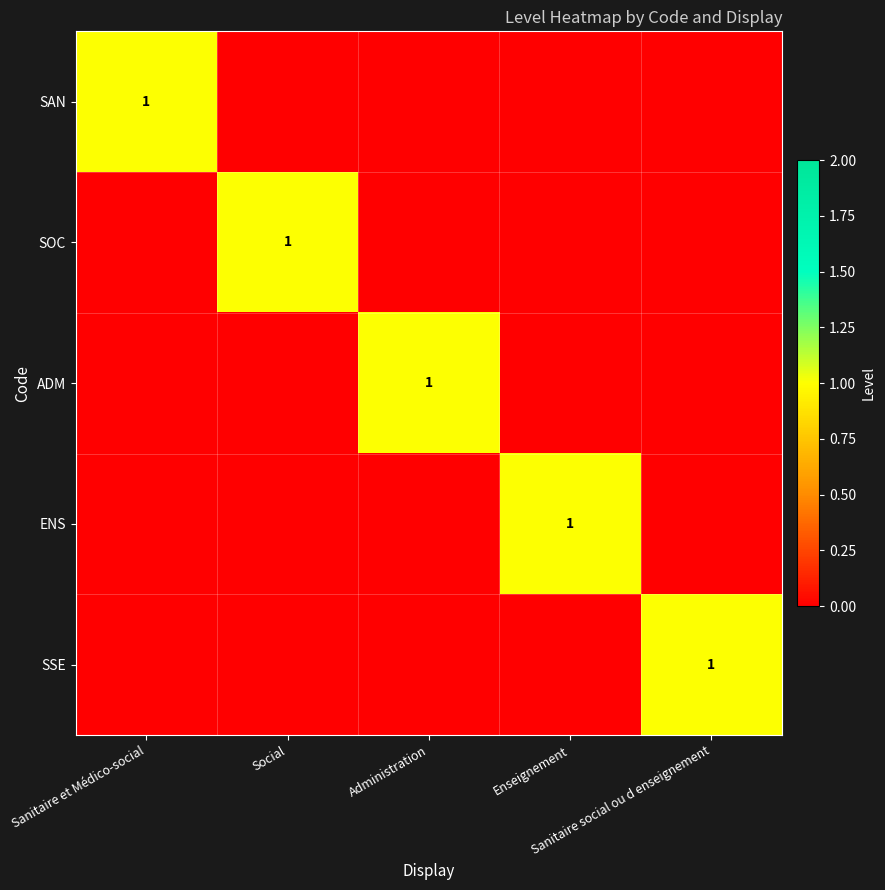

Which series changed the most between Social and Enseignement?

SOC